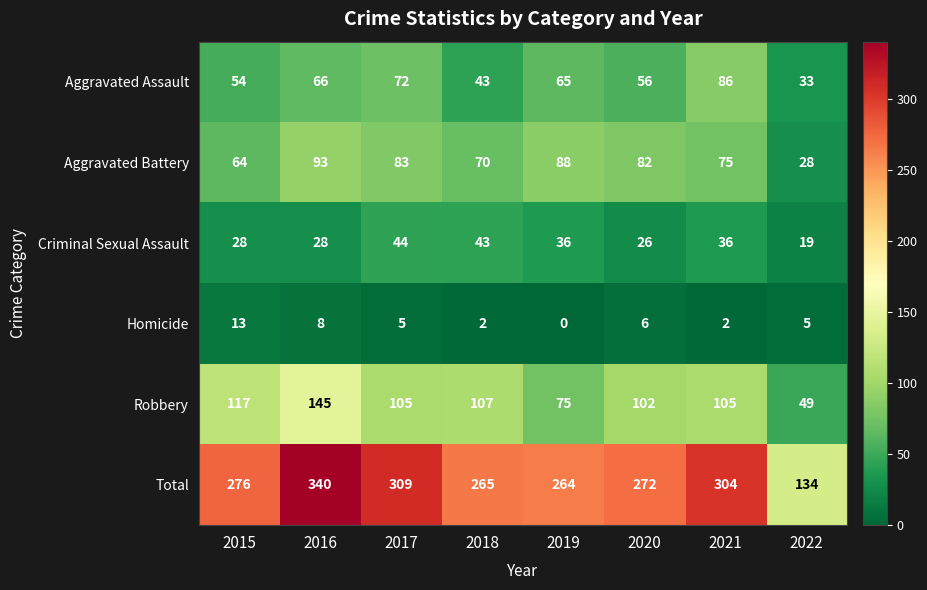

Which series has the largest range (max minus min)?

Total